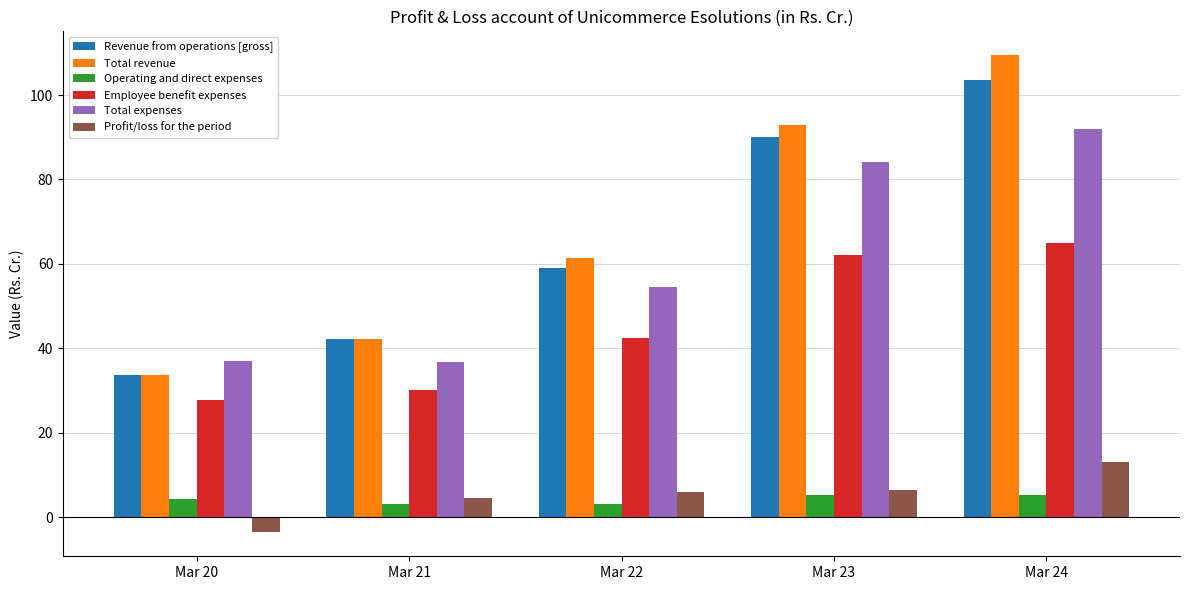

True or false: Employee benefit expenses has a value of 11.8 at Mar 20.

False